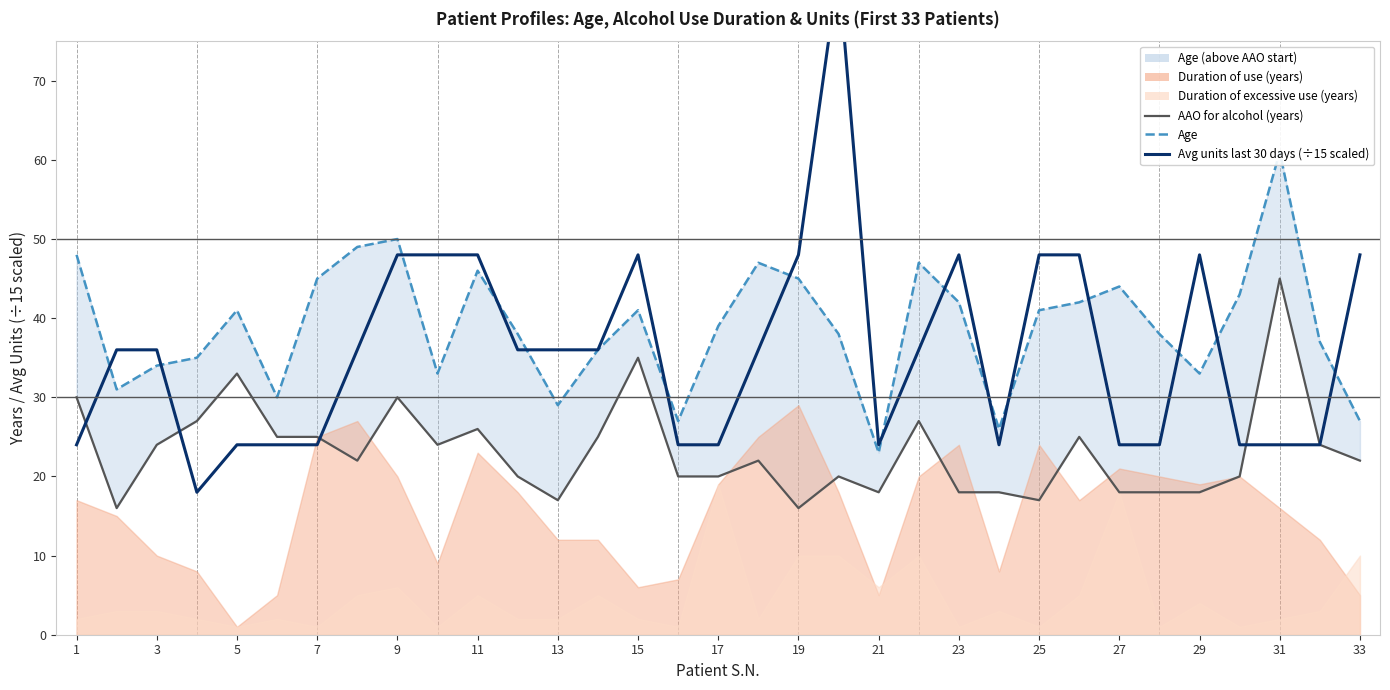

How many data points in Avg units last 30 days (÷15 scaled) are above 36?

11